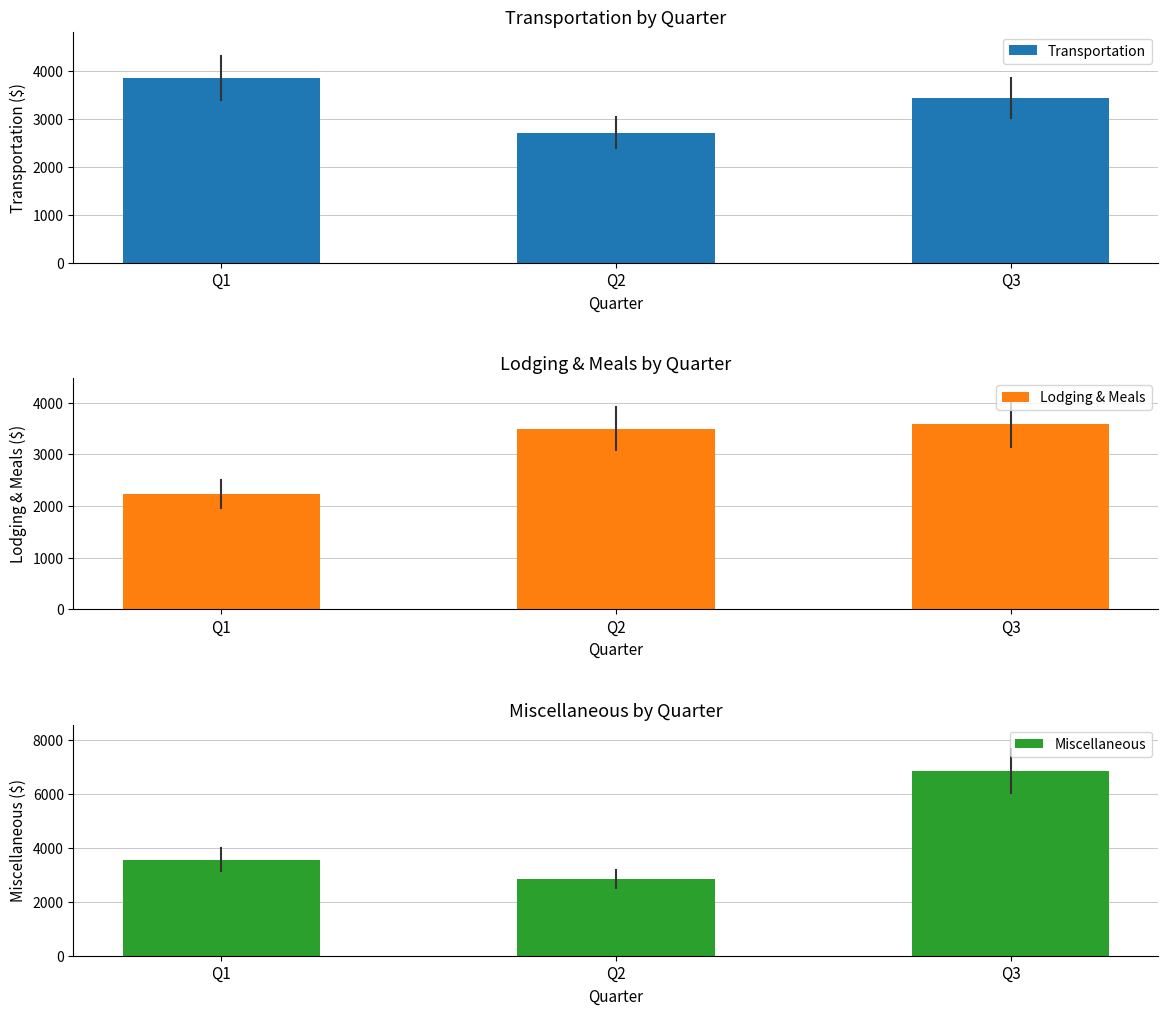

How many groups of bars are there?

3